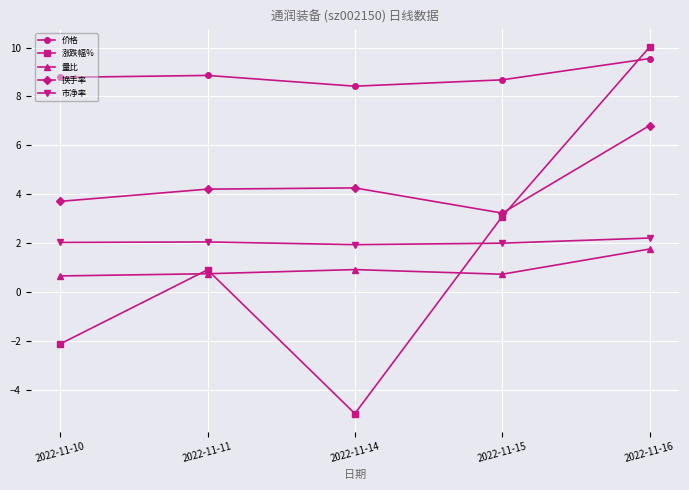

Which label corresponds to the smallest value in the chart?

2022-11-14